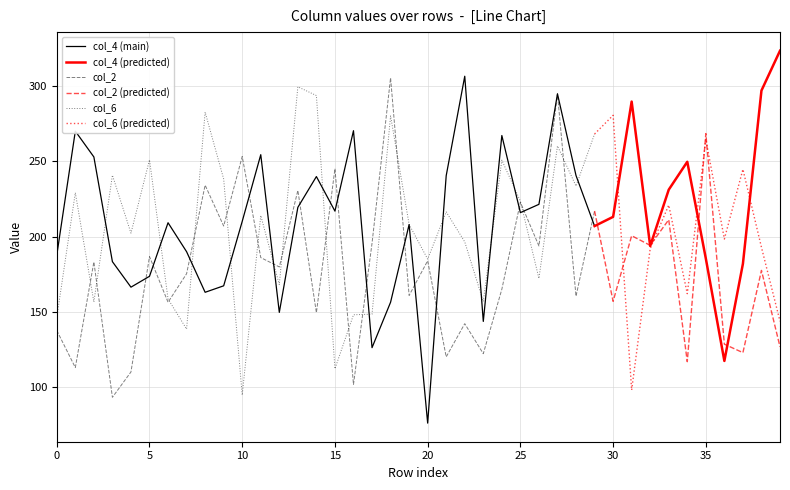

What is the difference between the highest and lowest values at 21?

120.1